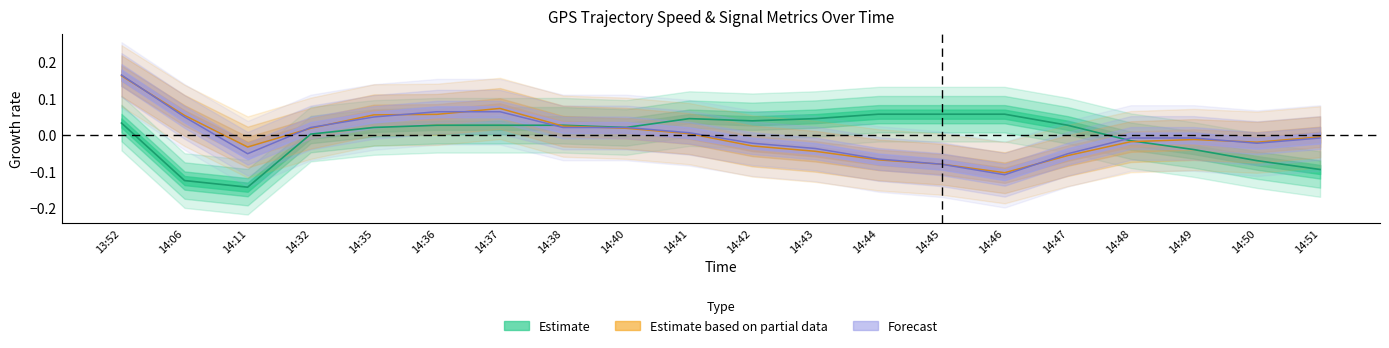

What is the sum of the col10 values at 14:45 and 14:11?

-0.1